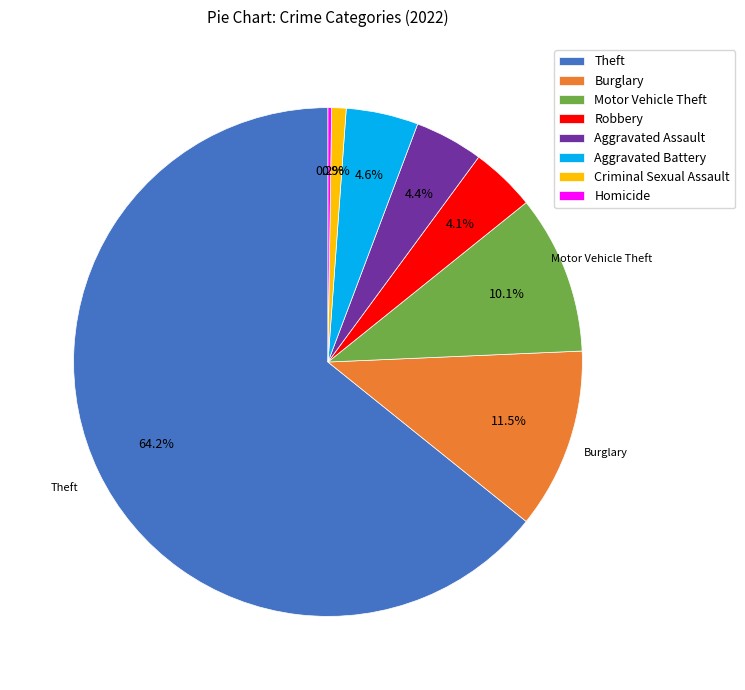

Which has a higher value, Theft or Burglary?

Theft